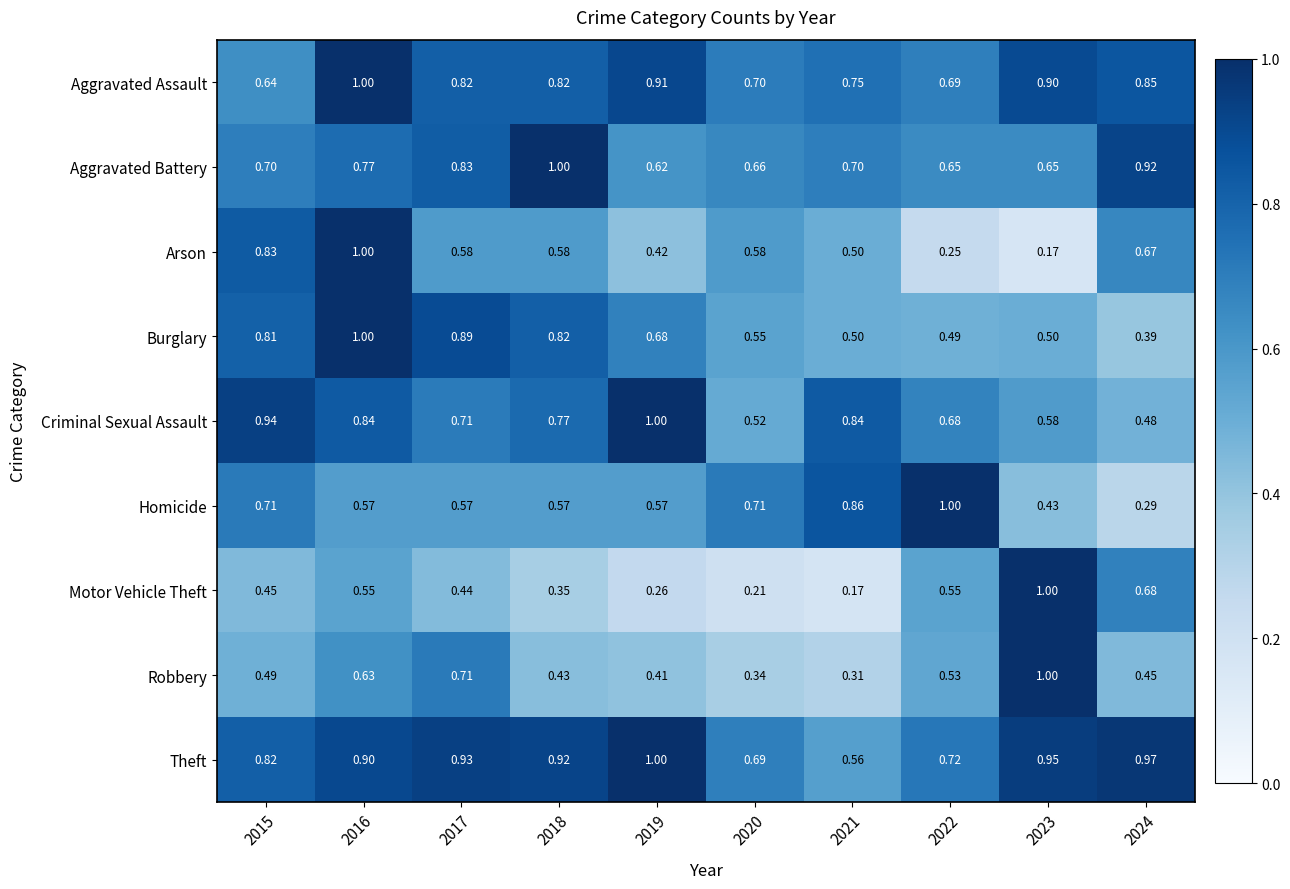

Between 2015 and 2016, which series saw the biggest shift?

Aggravated Assault